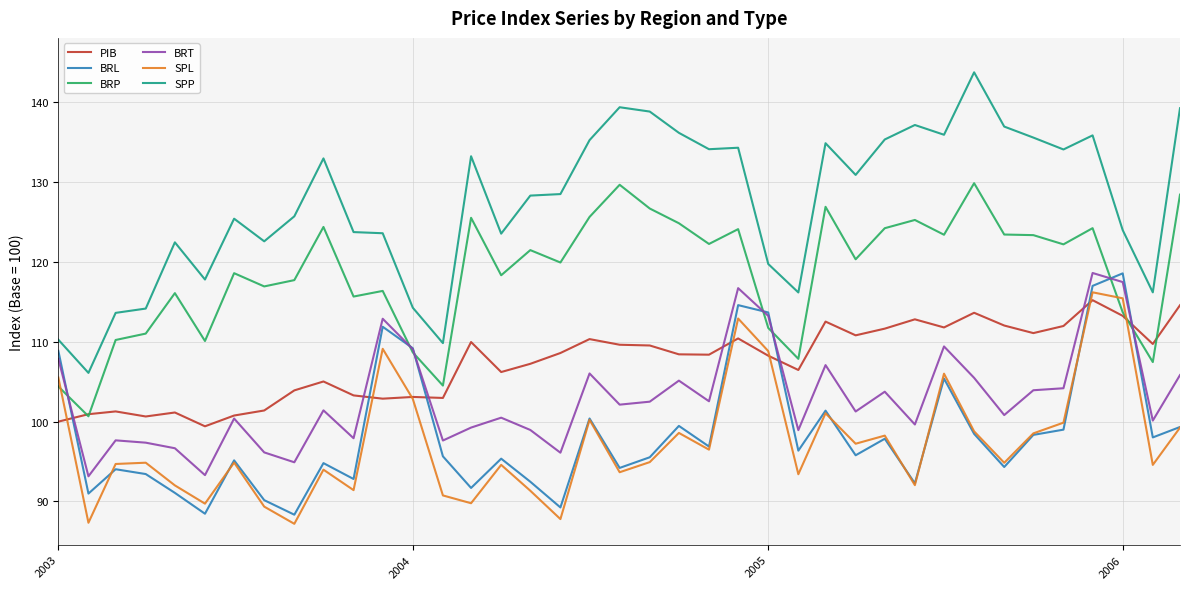

Count the number of categories in the chart.

39